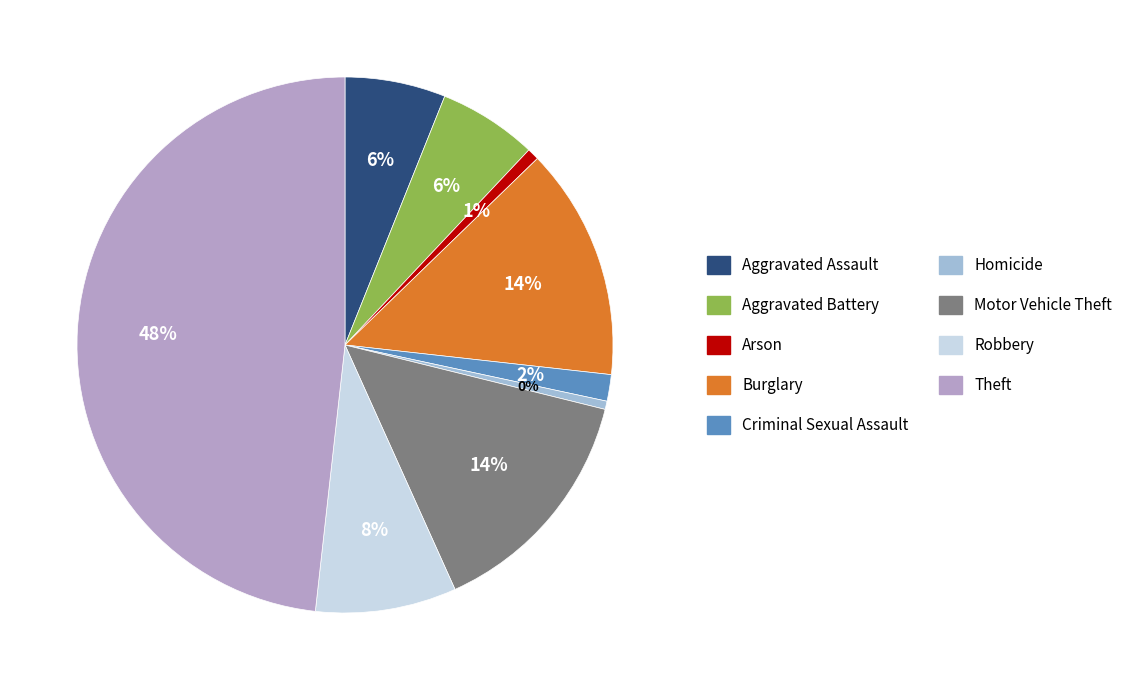

How many segments does this pie chart have?

9